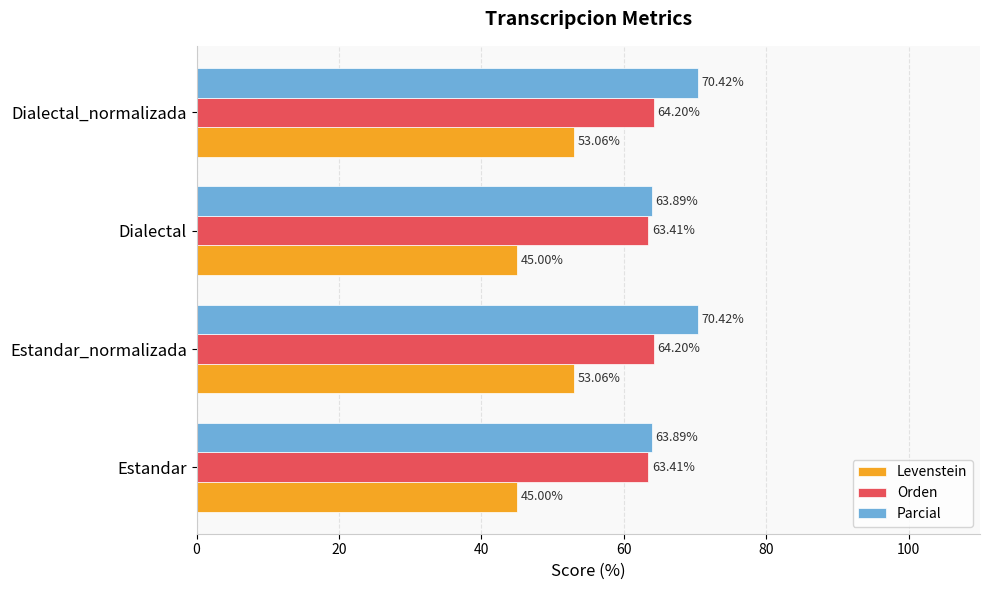

What is the difference between the second highest and minimum values in the Orden series?

0.8